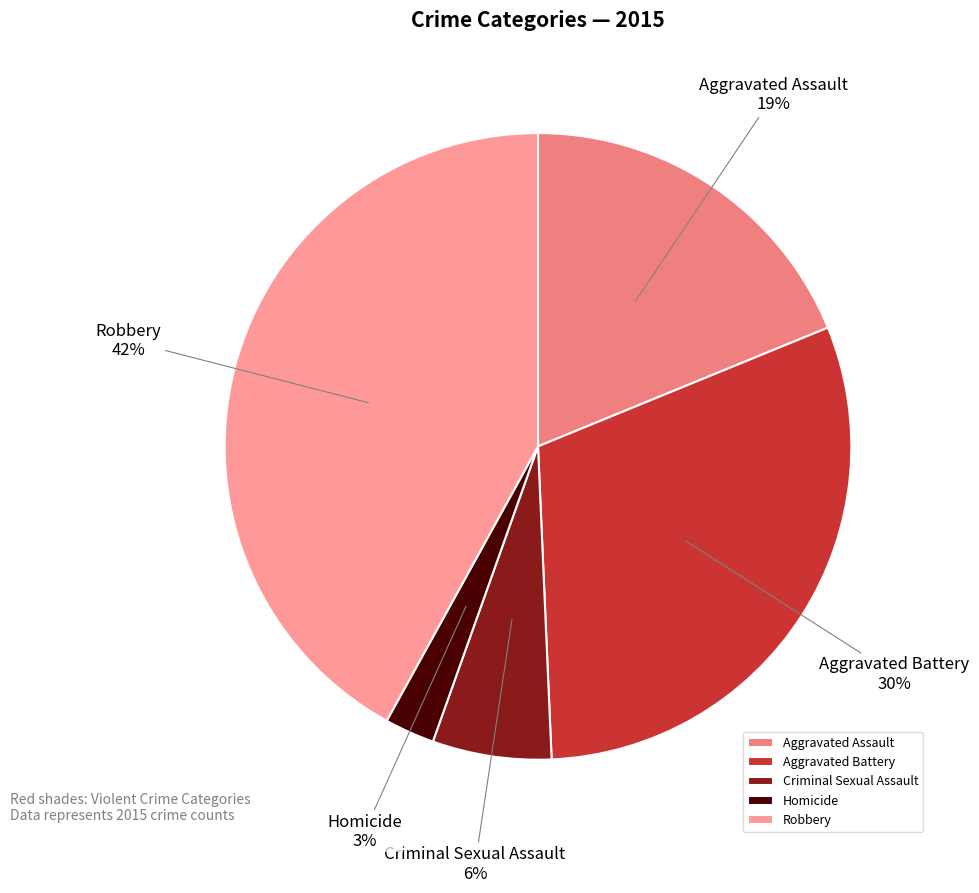

Combined, do Aggravated Battery and Criminal Sexual Assault account for over 50%?

No